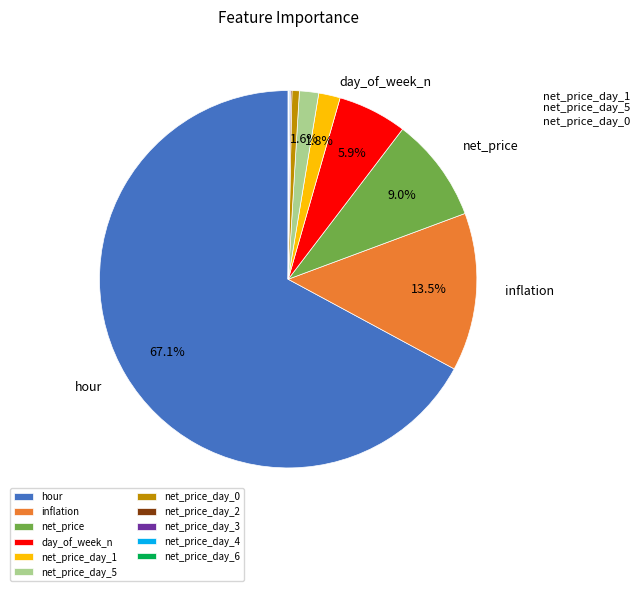

Do day_of_week_n and inflation together represent more than half of the pie?

No